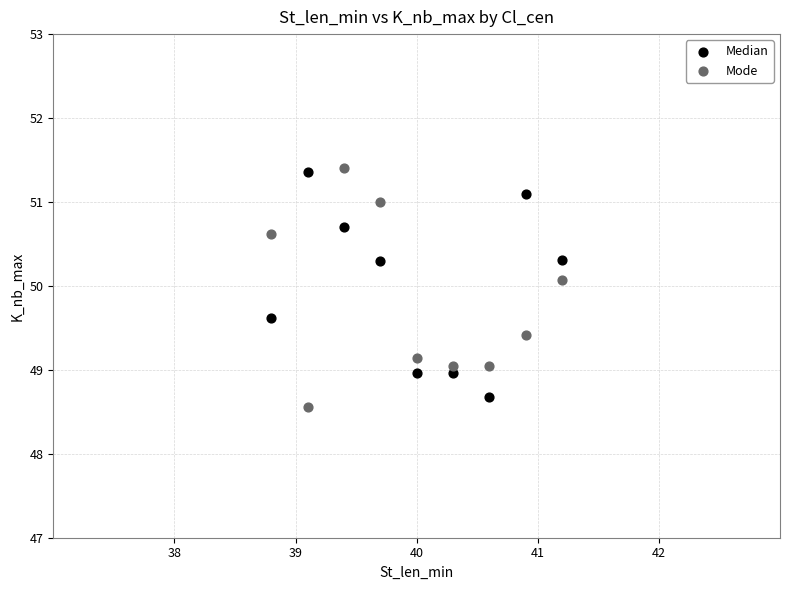

What are all the series names shown in the legend?

Median, Mode